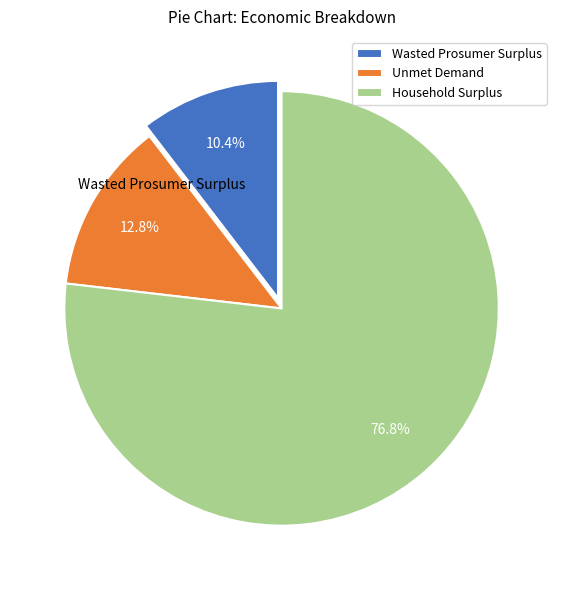

What percentage is the Household Surplus slice, to the nearest percent?

77%